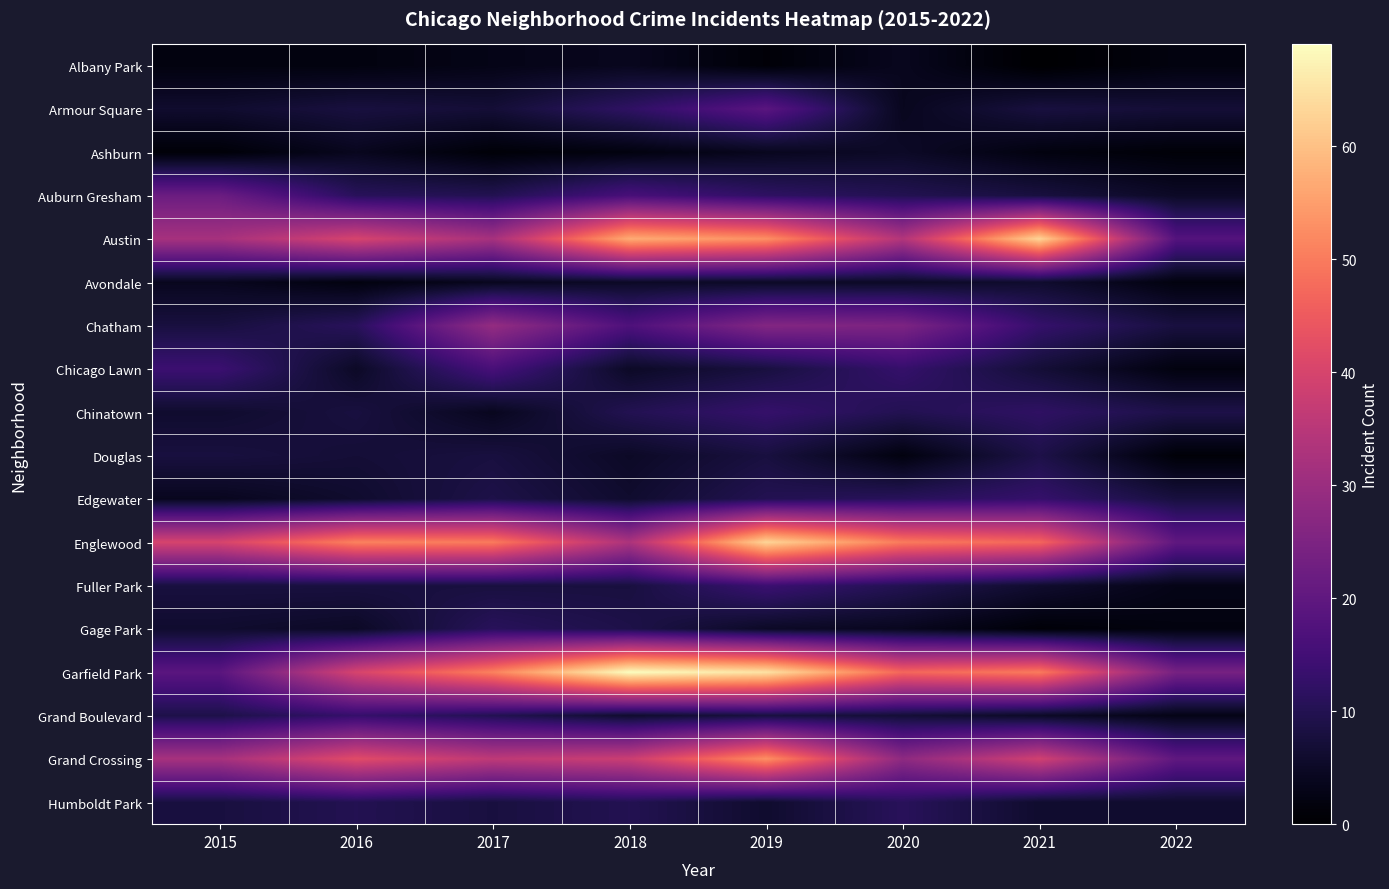

Which series has the largest total across all categories?

Garfield Park